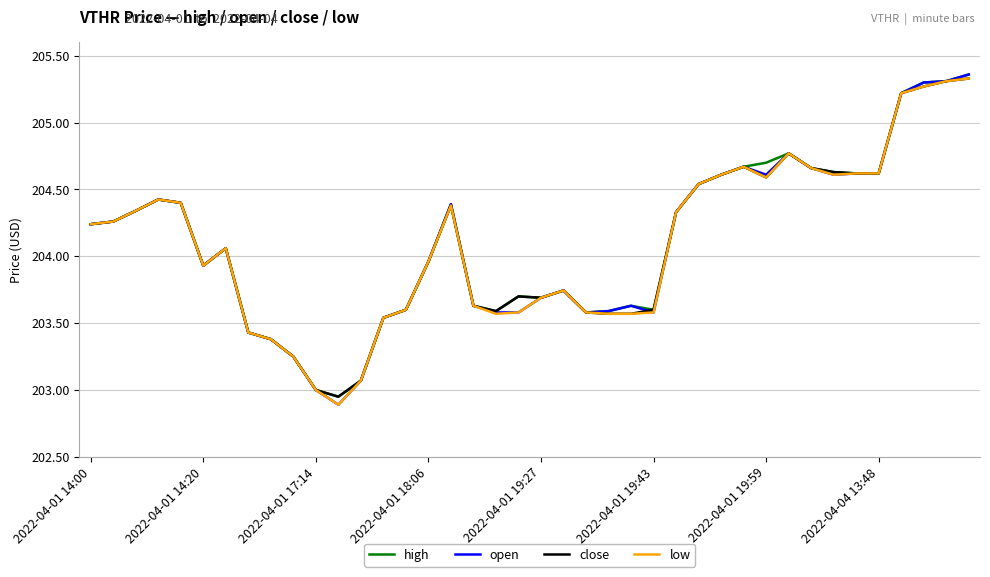

Where does the close series first go above 204?

2022-04-01 14:00